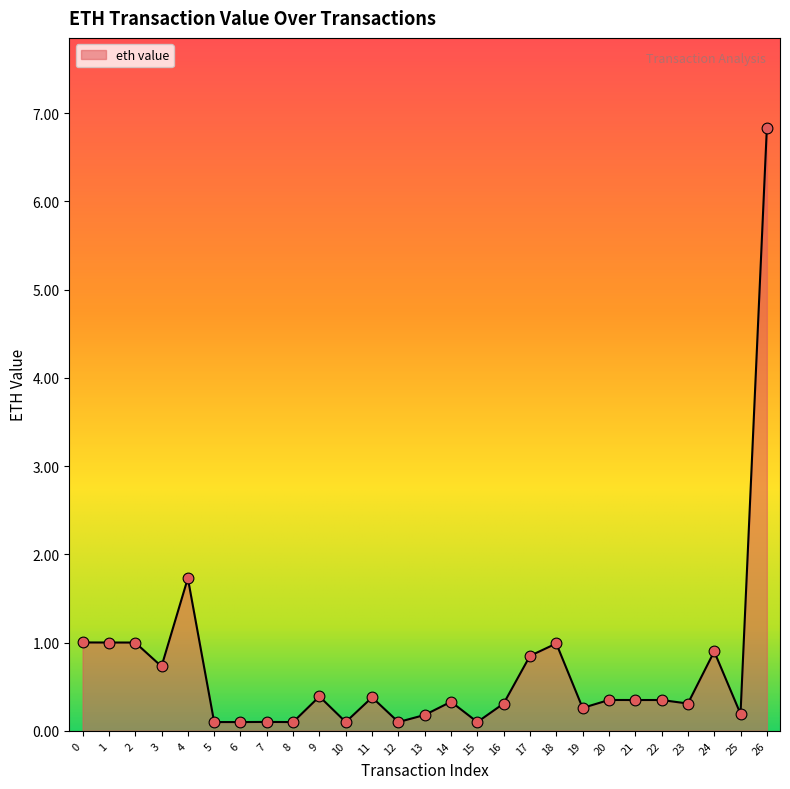

What is the change in value from 4 to 16?

-1.4